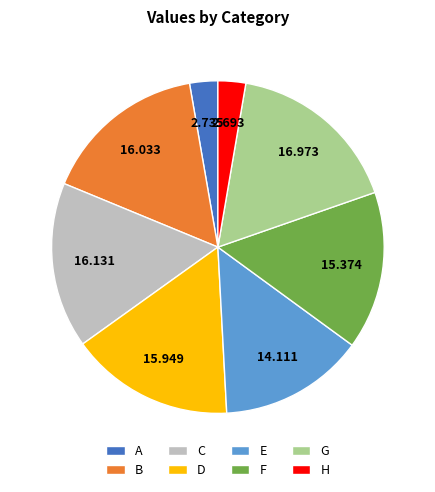

Is H the majority of the pie?

No